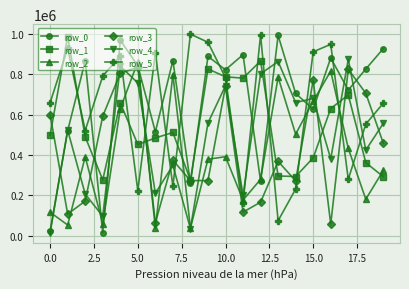

At how many categories does at least one series exceed 577233?

20